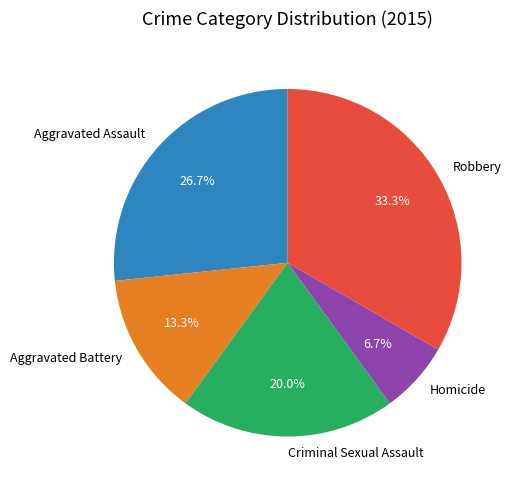

What percentage is the Aggravated Assault slice, to the nearest percent?

27%